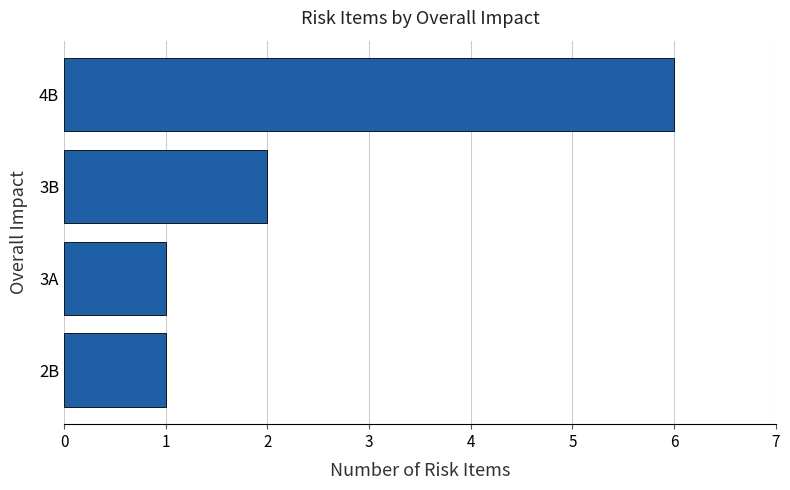

Is it true that the value at 4B is 6?

True